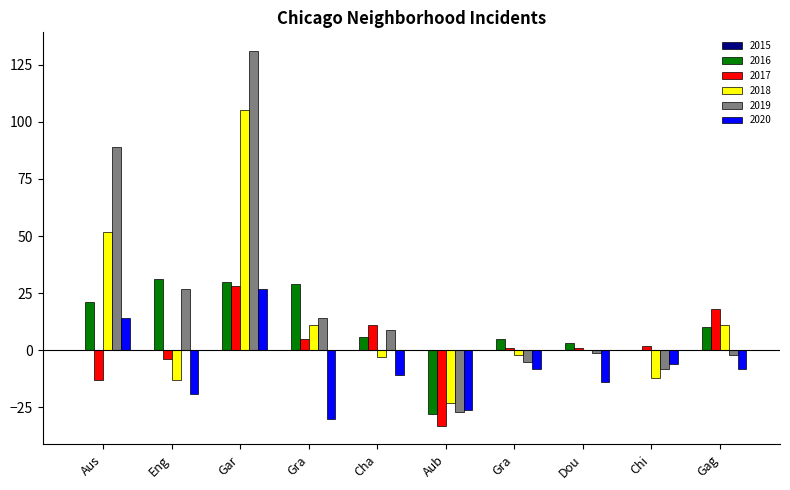

Count the number of data series in this chart.

5